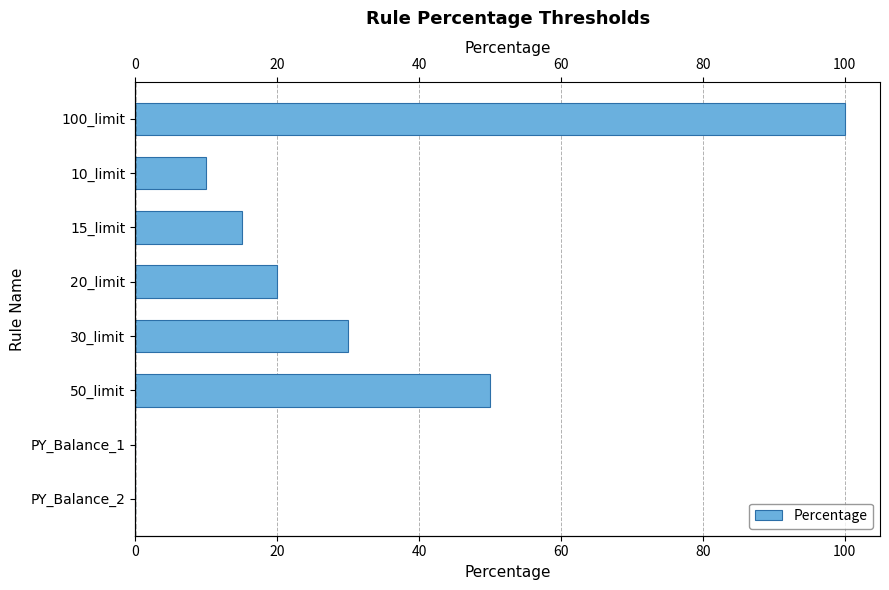

Are the bars grouped side by side (vs. stacked)?

No